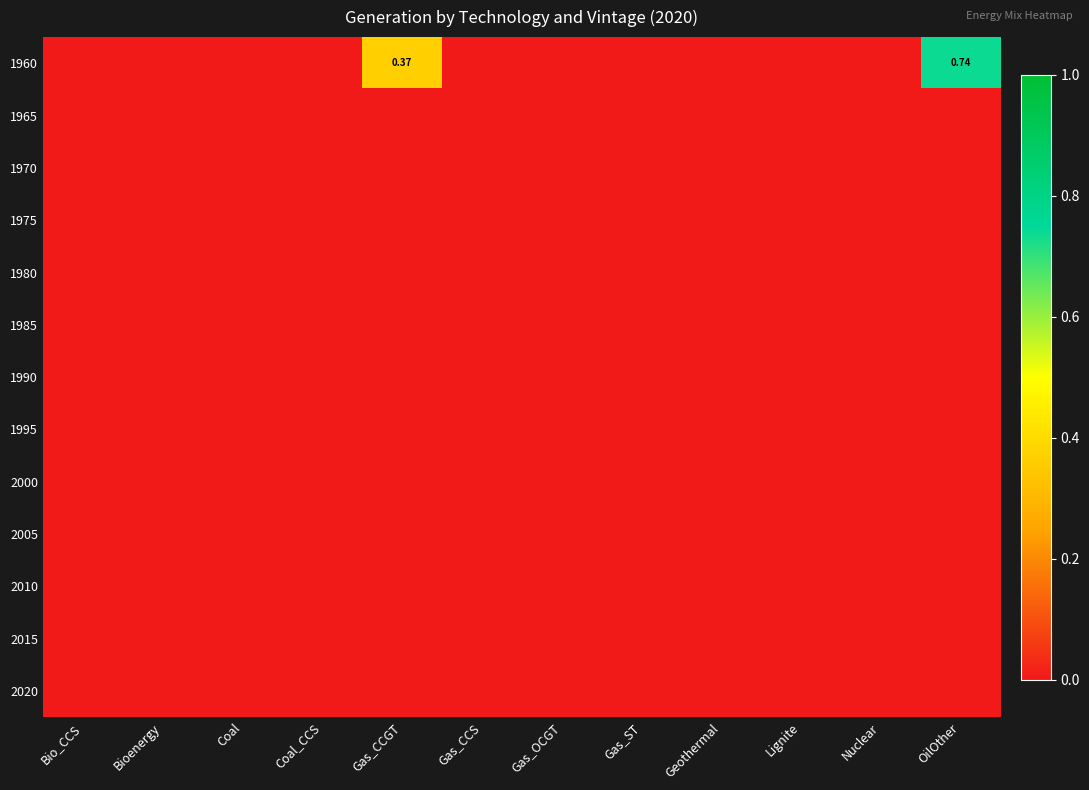

Rank the series at Gas_OCGT from highest to lowest value.

1960, 1965, 1970, 1975, 1980, 1985, 1990, 1995, 2000, 2005, 2010, 2015, 2020